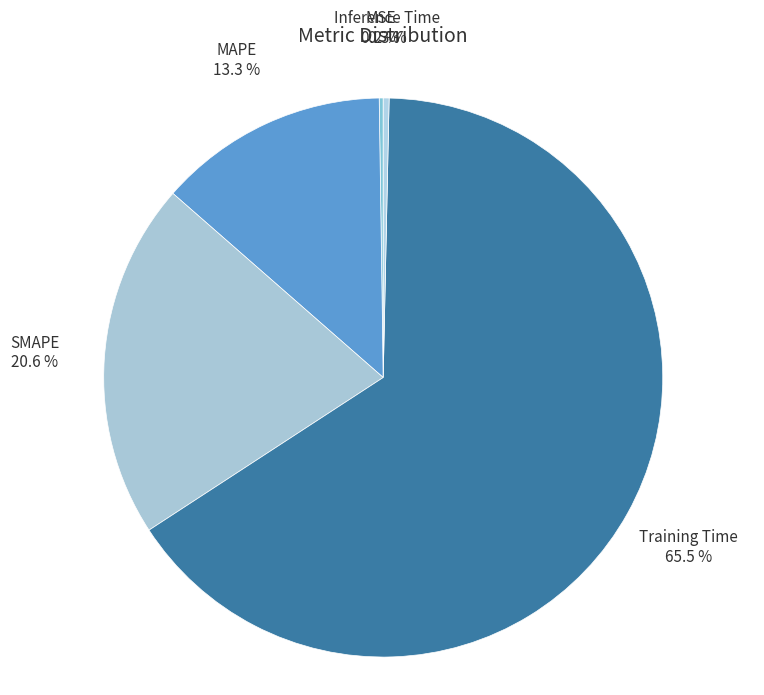

To the nearest percent, what is the average slice percentage?

20%